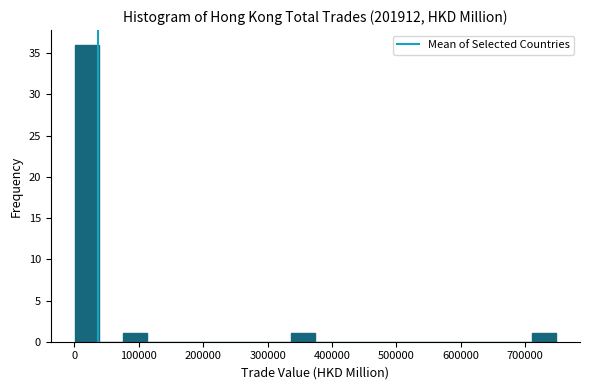

Read against the x-axis, roughly where is the centre of the tallest bar?

20000